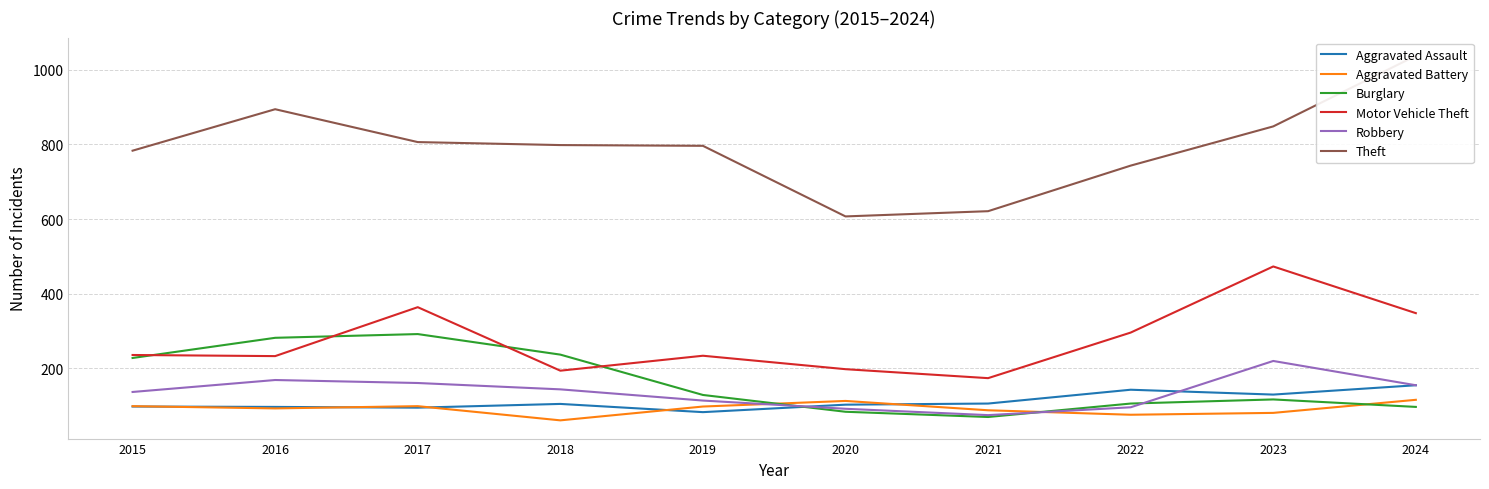

Reading left to right, transcribe all the data shown in this chart.

Aggravated Assault: 98	97	95	105	83	103	106	143	130	155
Aggravated Battery: 99	93	99	61	98	113	88	76	81	116
Burglary: 228	282	292	237	129	84	70	106	117	97
Motor Vehicle Theft: 236	233	364	194	234	198	174	296	473	348
Robbery: 137	169	161	144	114	92	75	96	220	155
Theft: 783	894	806	798	796	607	621	743	848	1037